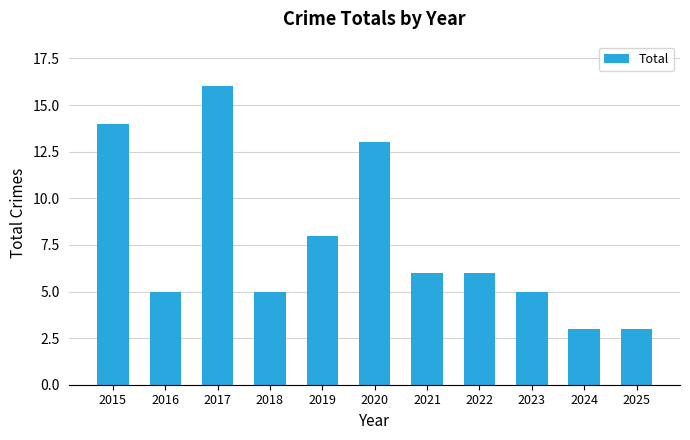

How many data points does each series have?

11